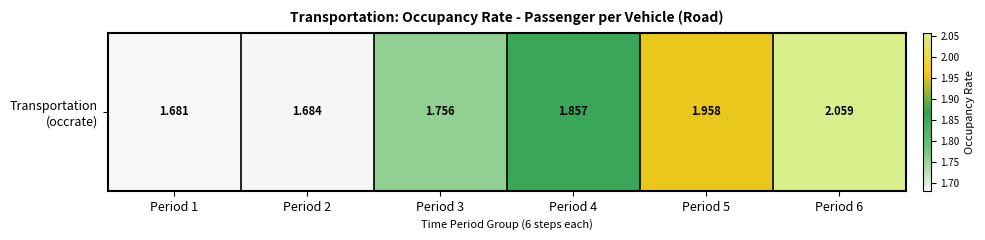

What is the average value?

1.8